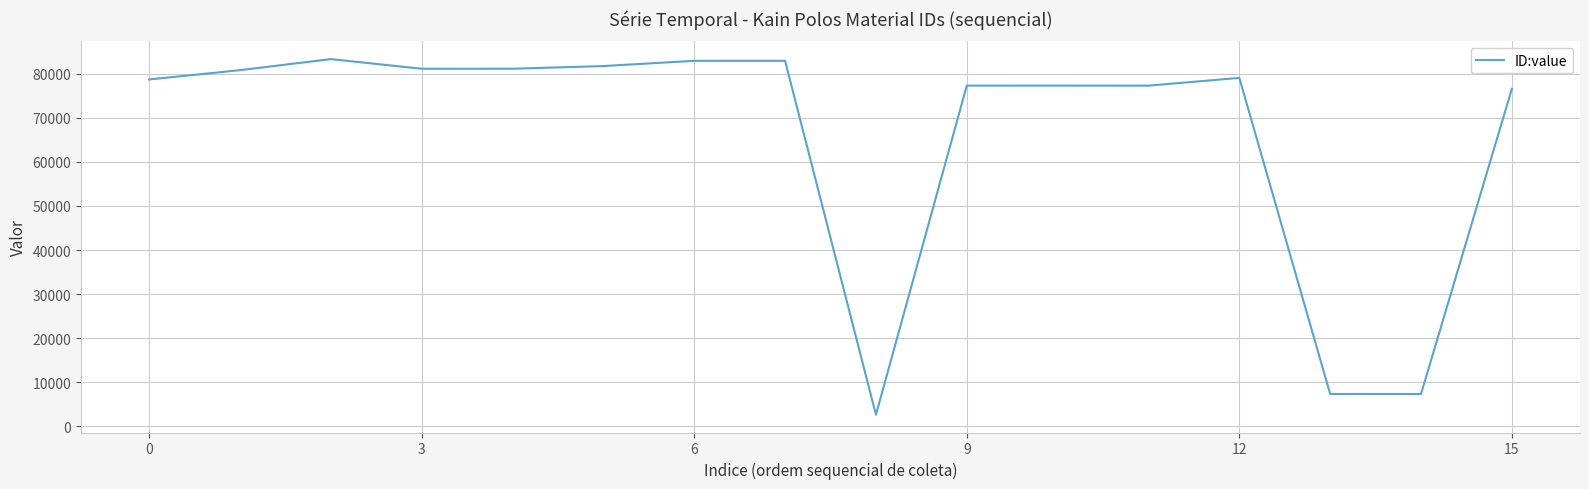

What is the minimum value shown in the chart?

2623